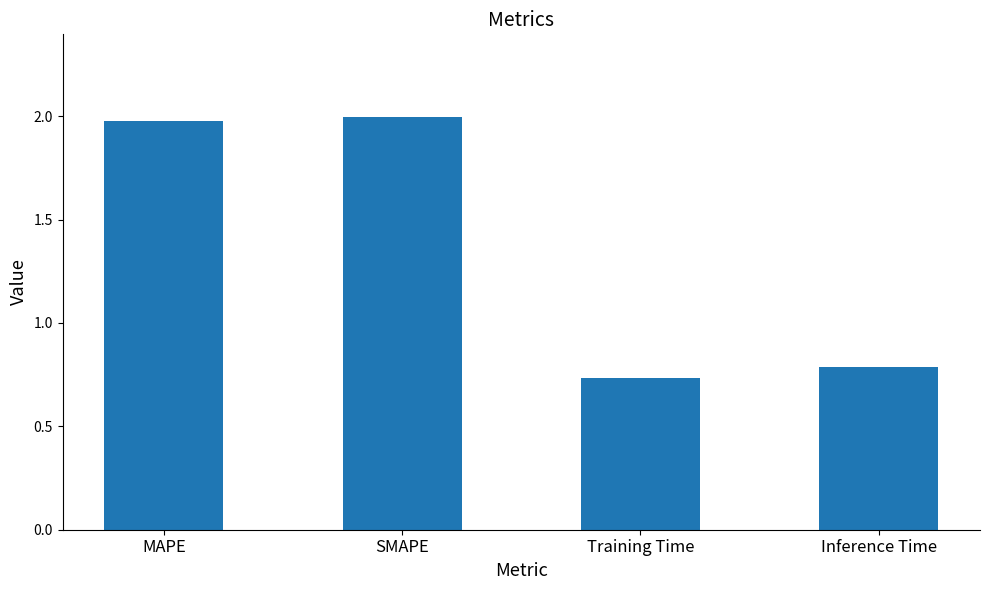

What is the label of the 2nd bar from the left?

SMAPE